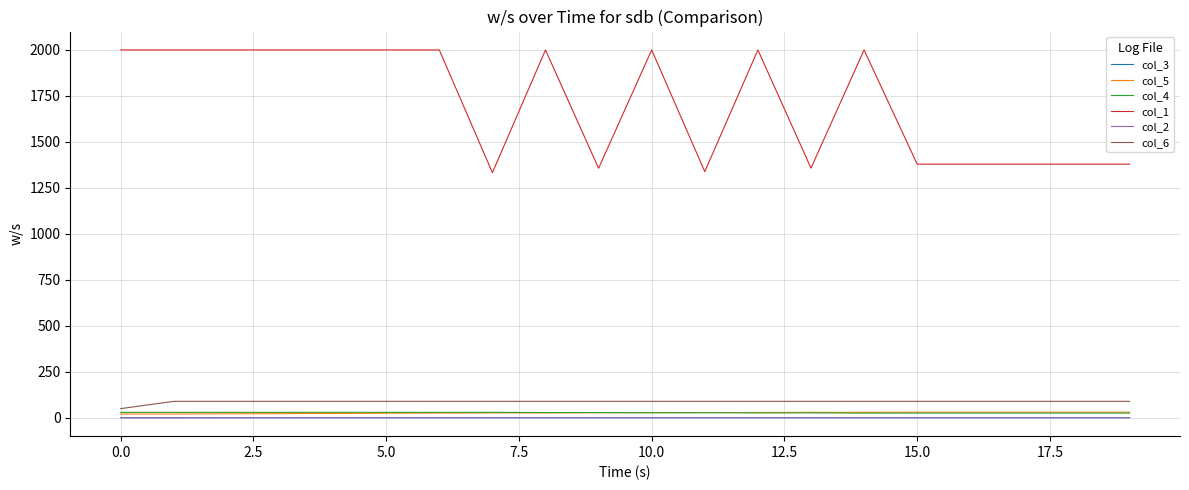

What is the average value of the col_6 series?

87.4